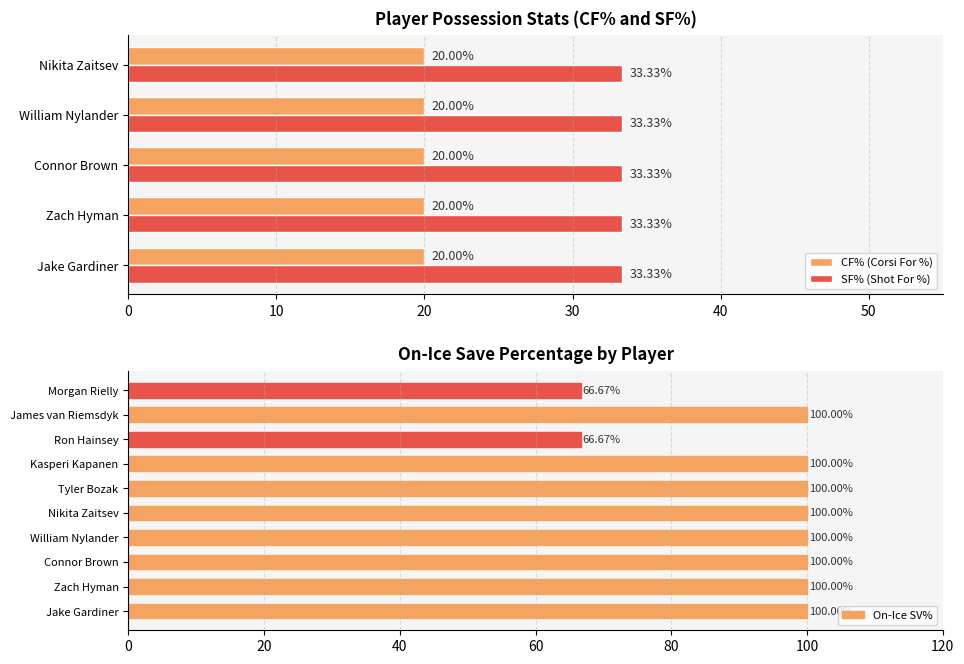

At which category does the chart reach its peak across all series?

Jake Gardiner